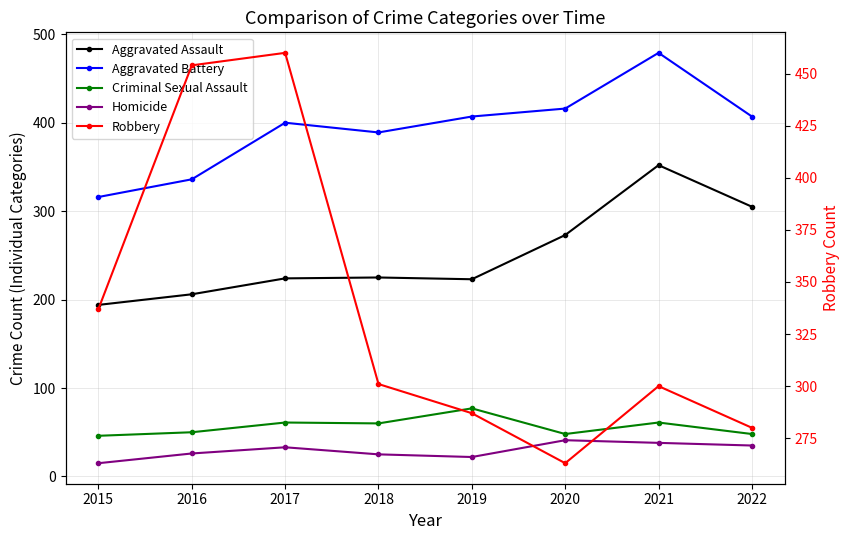

Which series has the widest spread of values?

Robbery